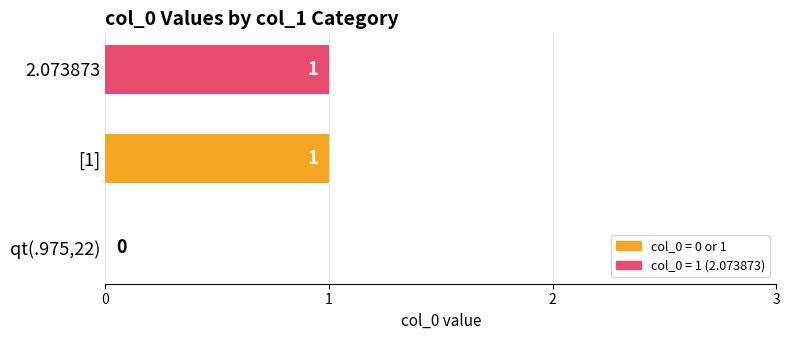

Reading bottom to top, extract all data points from this chart.

qt(.975,22)=0	[1]=1	2.073873=1